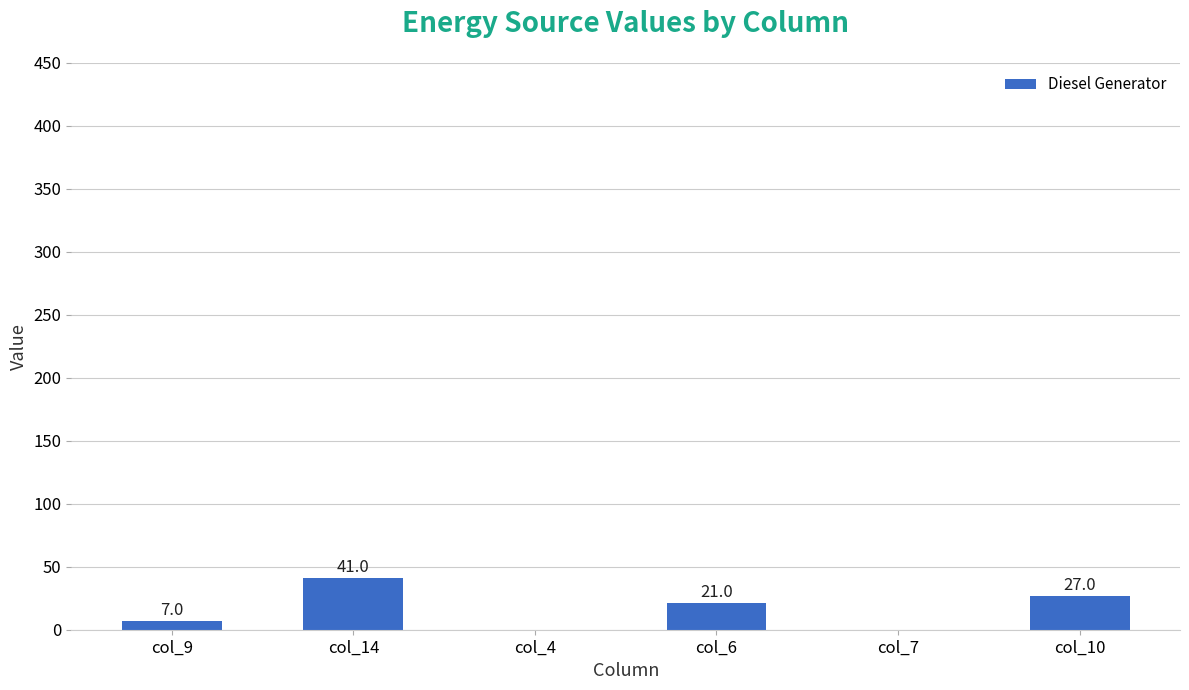

What is the difference between the values at col_6 and col_14?

20.0